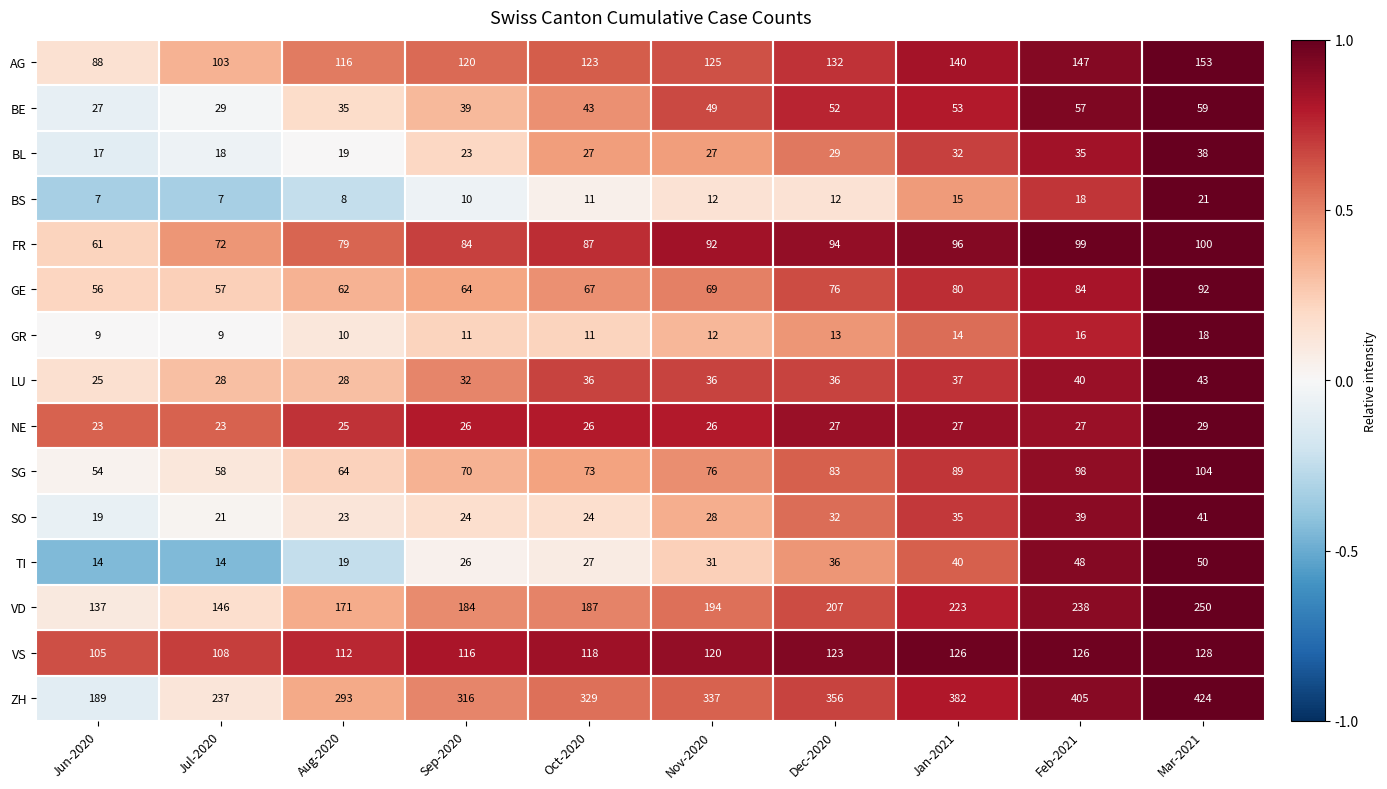

What is the difference between the highest and lowest values at Aug-2020?

285